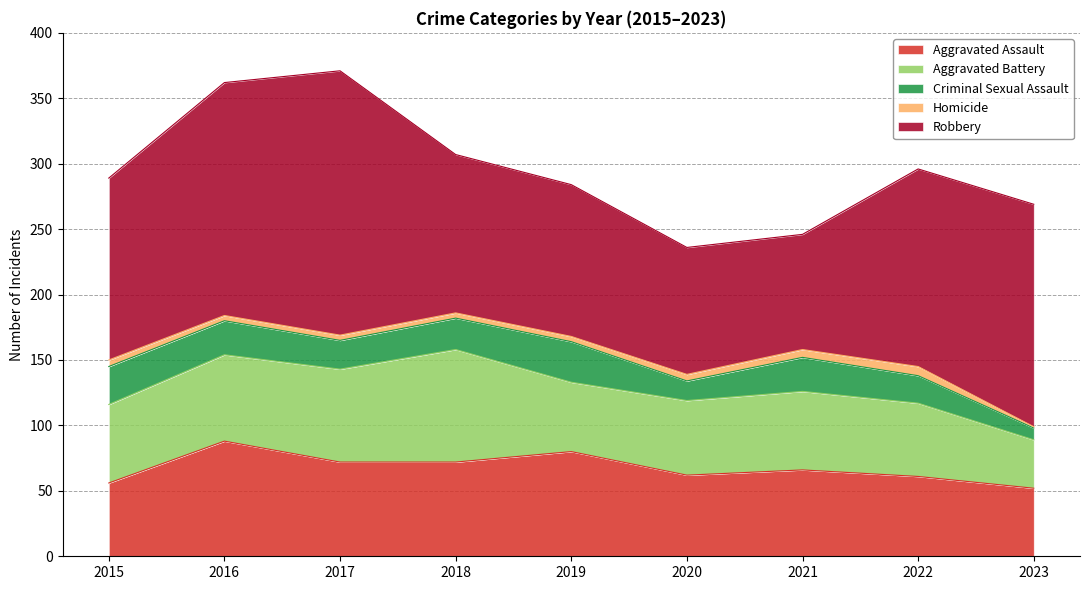

Reading left to right, list all the values displayed in this chart.

Aggravated Assault: 2015=56	2016=88	2017=72	2018=72	2019=80	2020=62	2021=66	2022=61	2023=52
Aggravated Battery: 2015=60	2016=66	2017=71	2018=86	2019=53	2020=57	2021=60	2022=56	2023=37
Criminal Sexual Assault: 2015=29	2016=26	2017=22	2018=24	2019=31	2020=15	2021=26	2022=21	2023=9
Homicide: 2015=5	2016=4	2017=4	2018=4	2019=4	2020=5	2021=6	2022=7	2023=1
Robbery: 2015=139	2016=178	2017=202	2018=121	2019=116	2020=97	2021=88	2022=151	2023=170